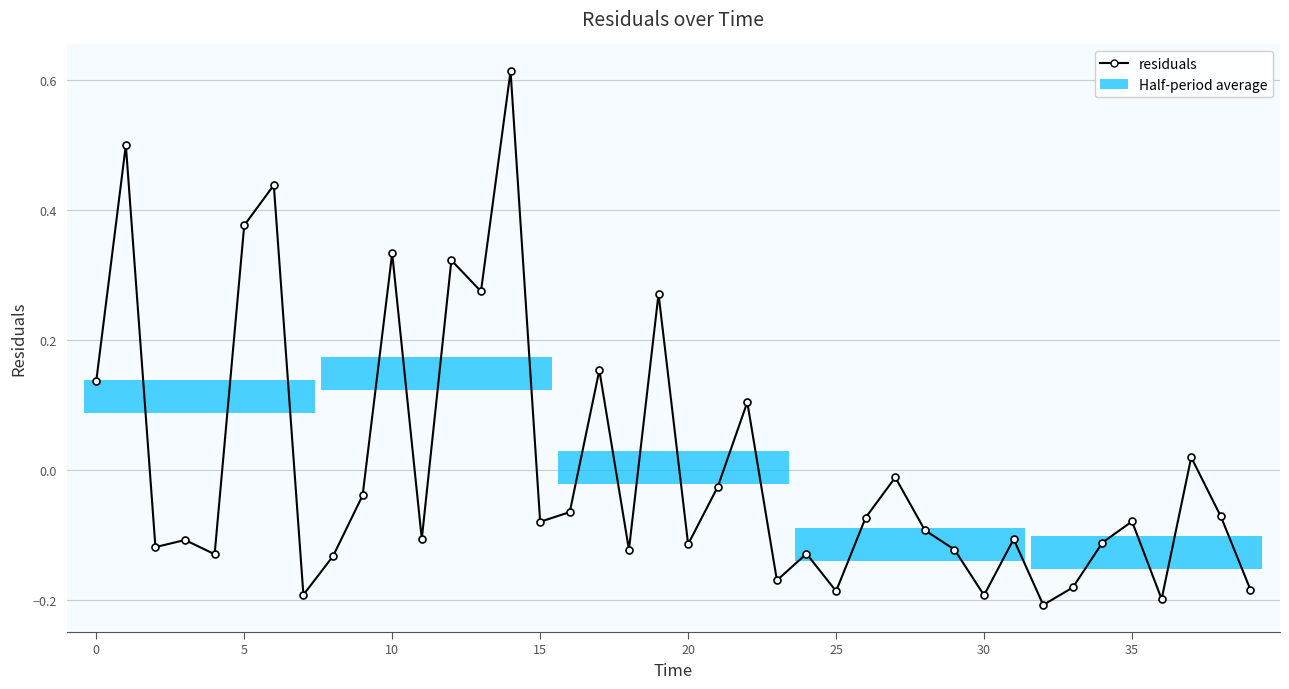

True or false: there are more than 0 points higher than both neighbors.

True